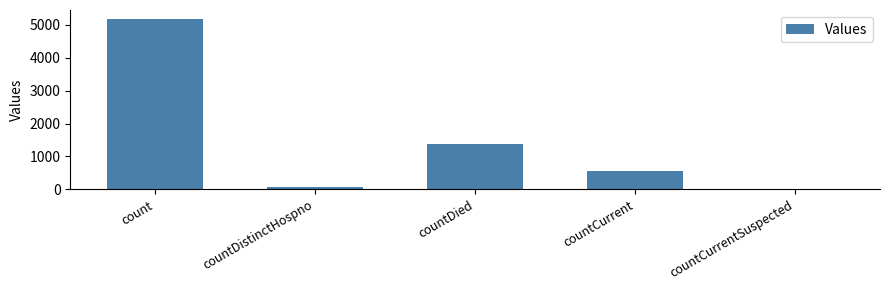

How many categories are shown in the chart?

5